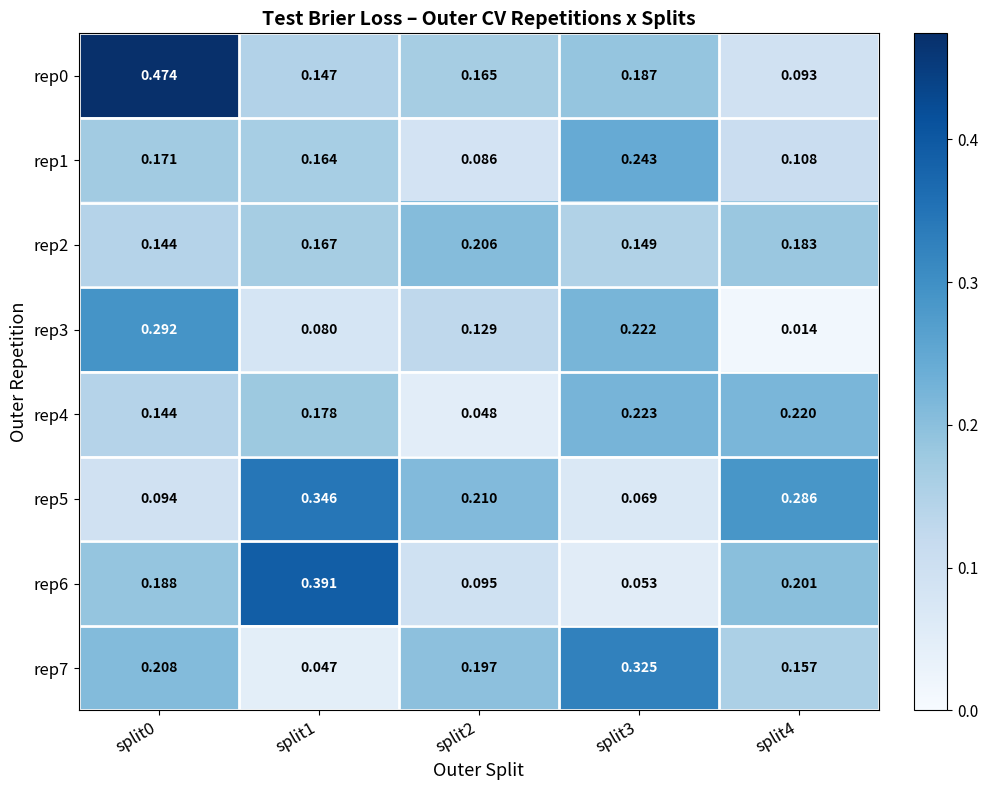

Is the value of rep4 at split4 greater than the value of rep2 at split1?

Yes